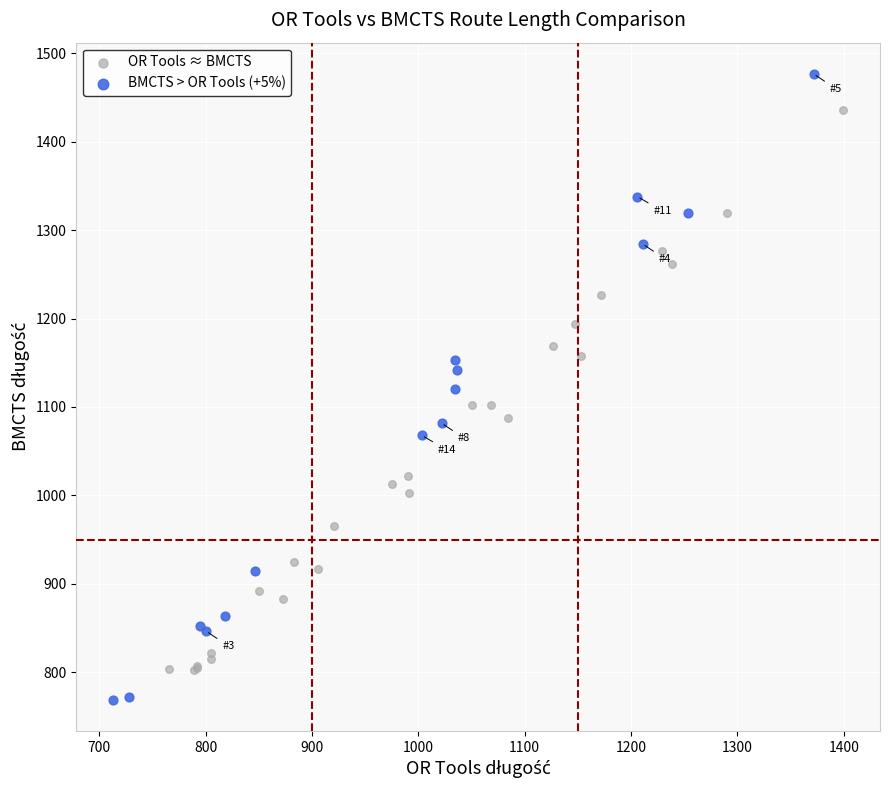

Which series contains the lowest Y value?

BMCTS > OR Tools (+5%)